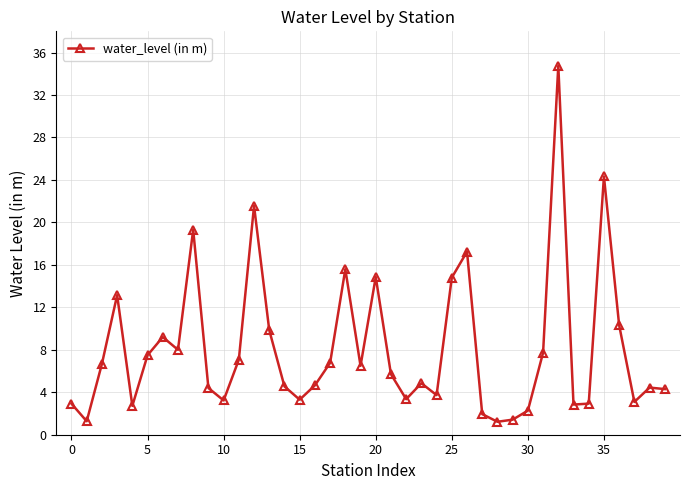

What is the difference between the maximum and minimum values?

33.5